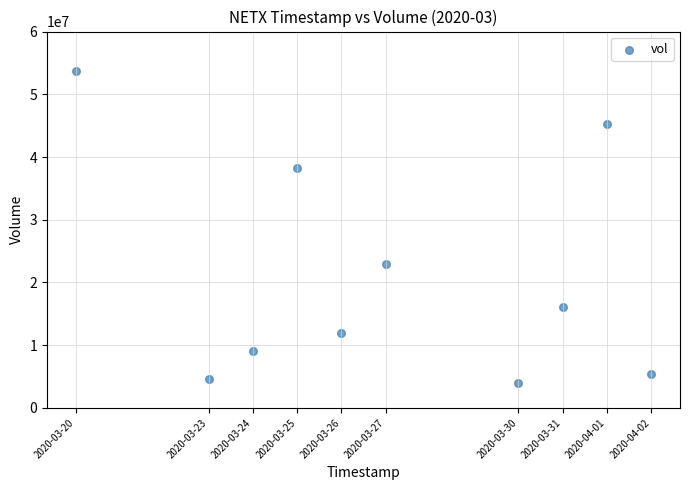

What is the range of X values (max minus min)?

1123200